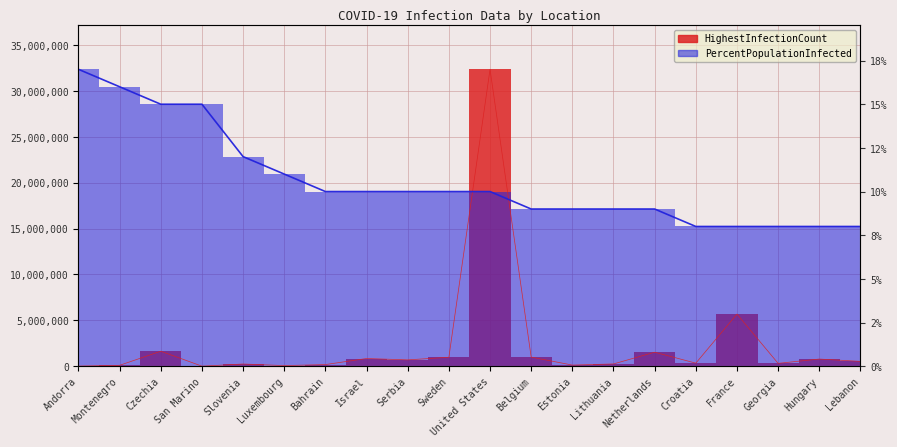

The PercentPopulationInfected series shows 19150357 at Montenegro. True or false?

False